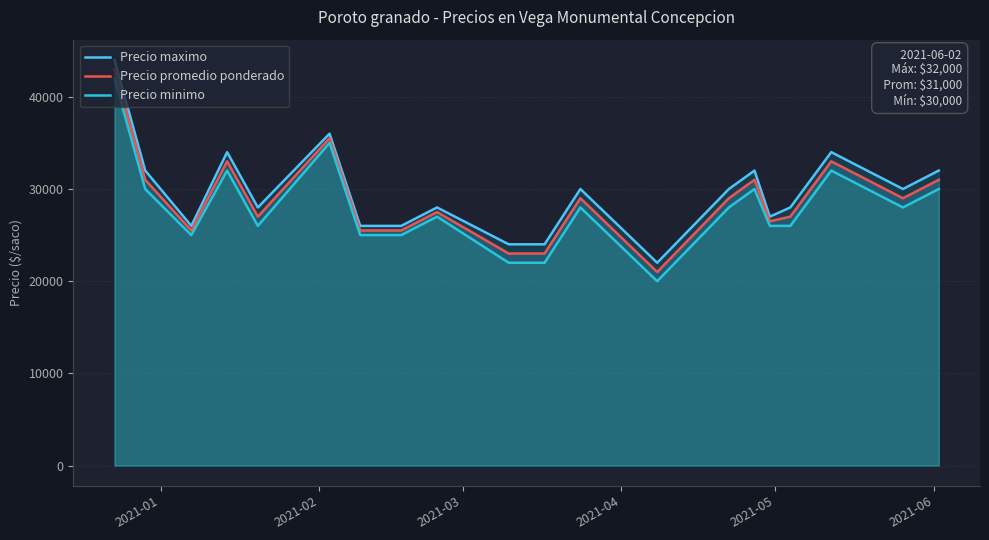

True or false: Precio maximo and Precio promedio ponderado intersect in this chart.

False